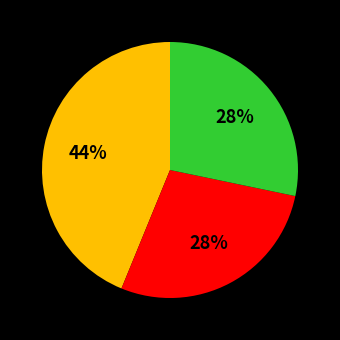

Count the number of slices in the pie.

3